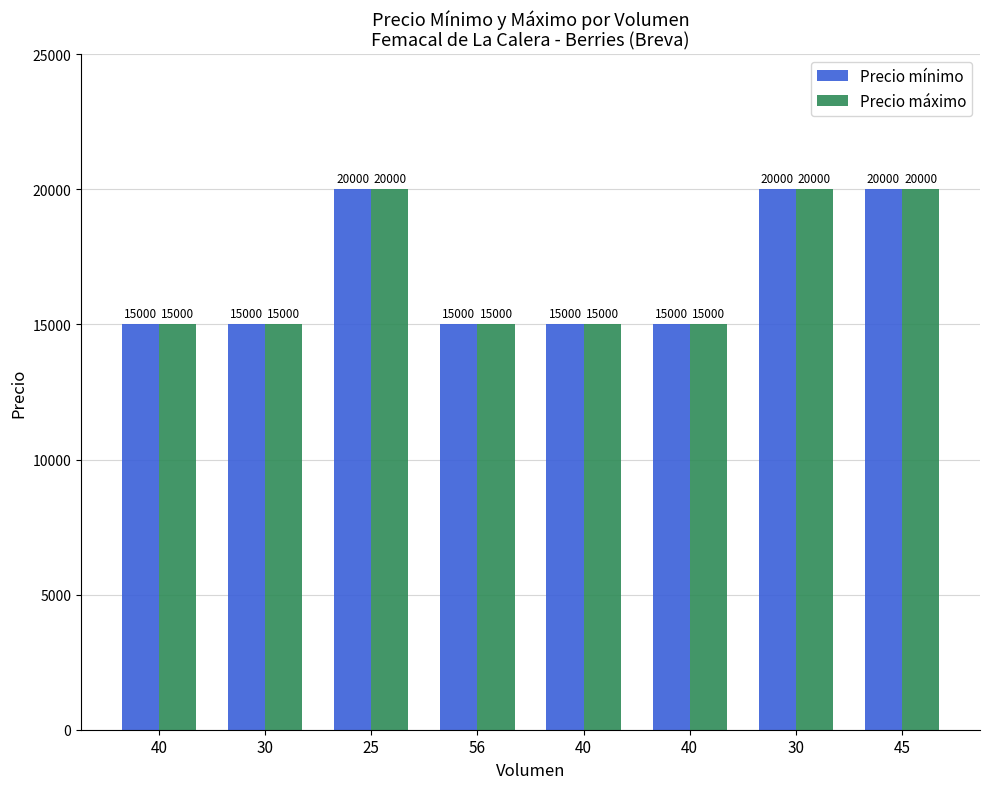

What are all the series names shown in the legend?

Precio mínimo, Precio máximo